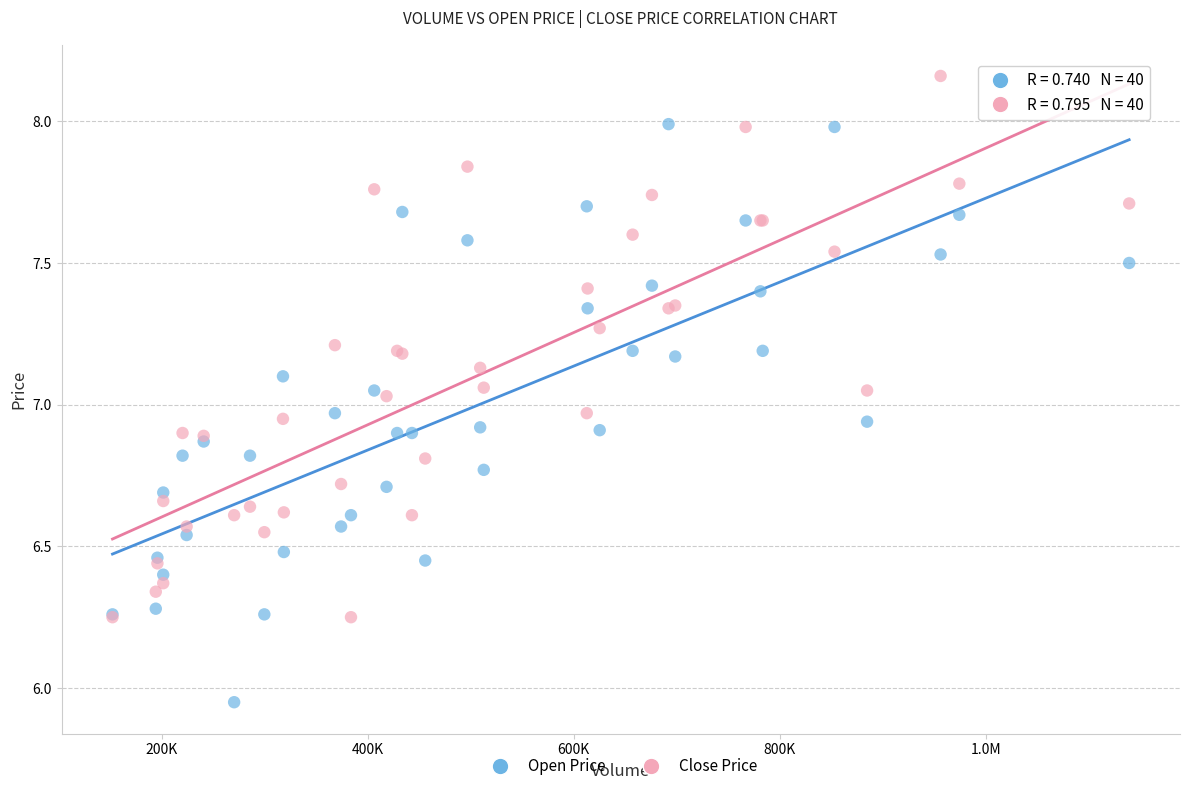

Which series contains the lowest Y value?

Open Price